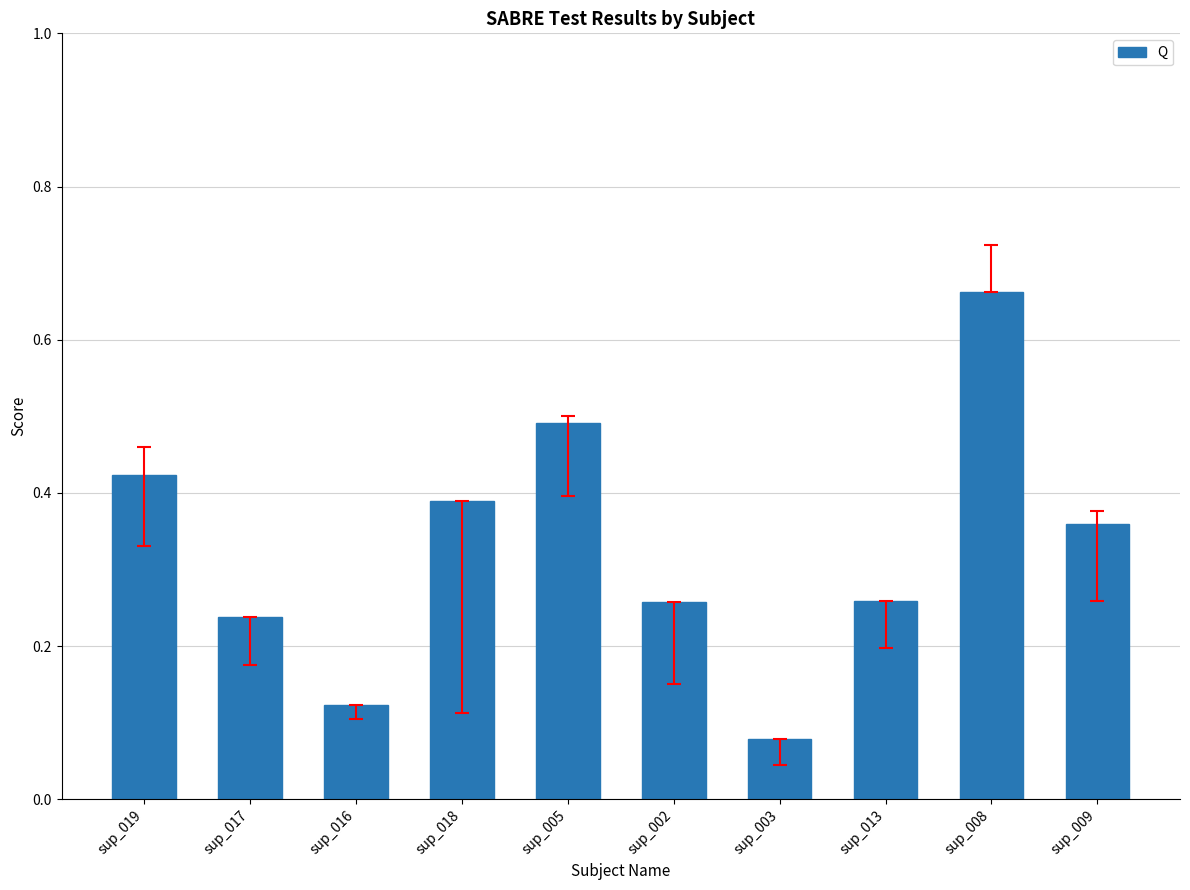

Is it true that the value at sup_005 is 0.5?

True